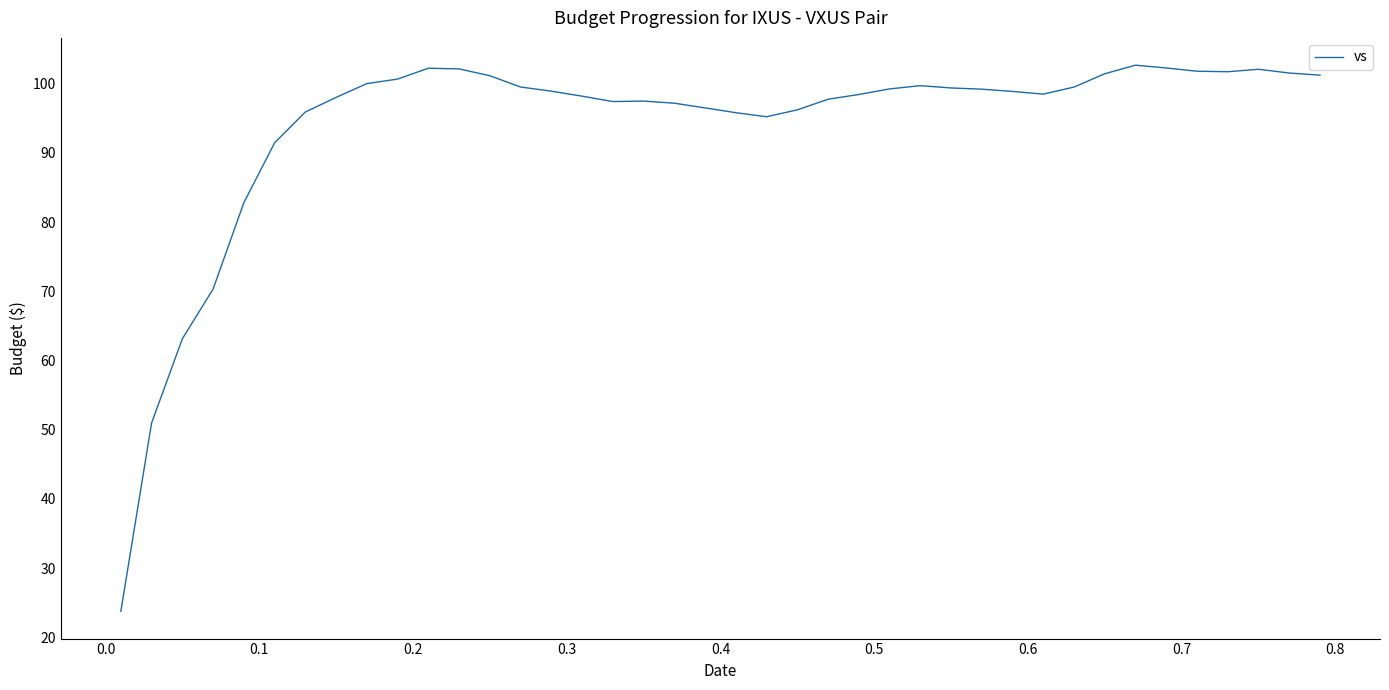

How many lines are shown in the chart?

1